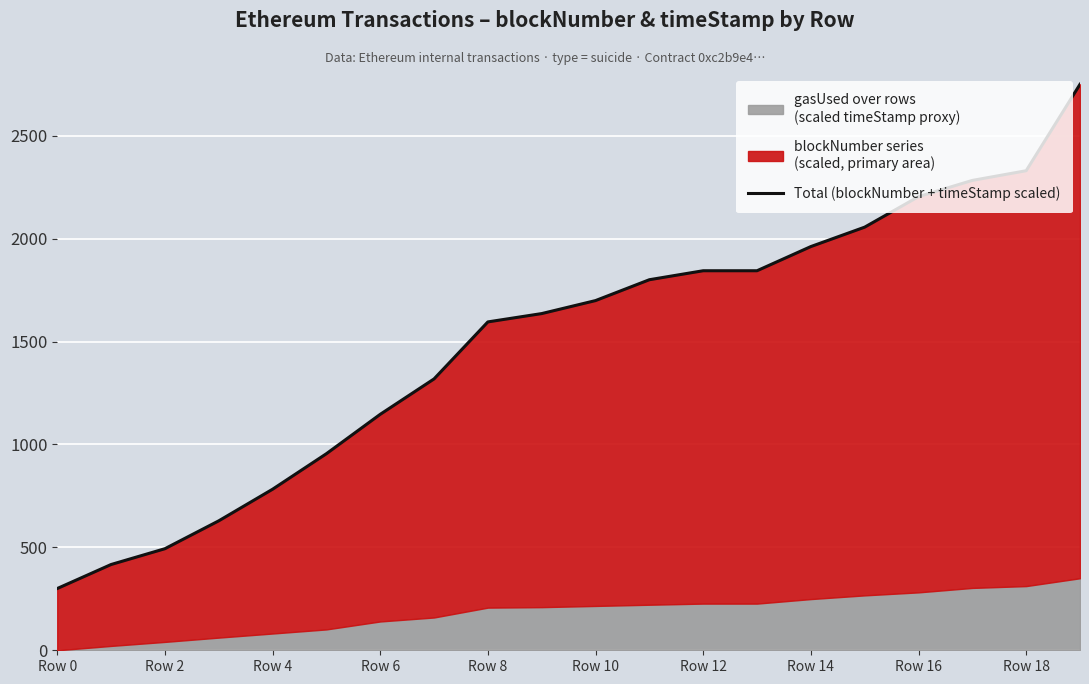

Where does the data first go above 1699?

Row 10